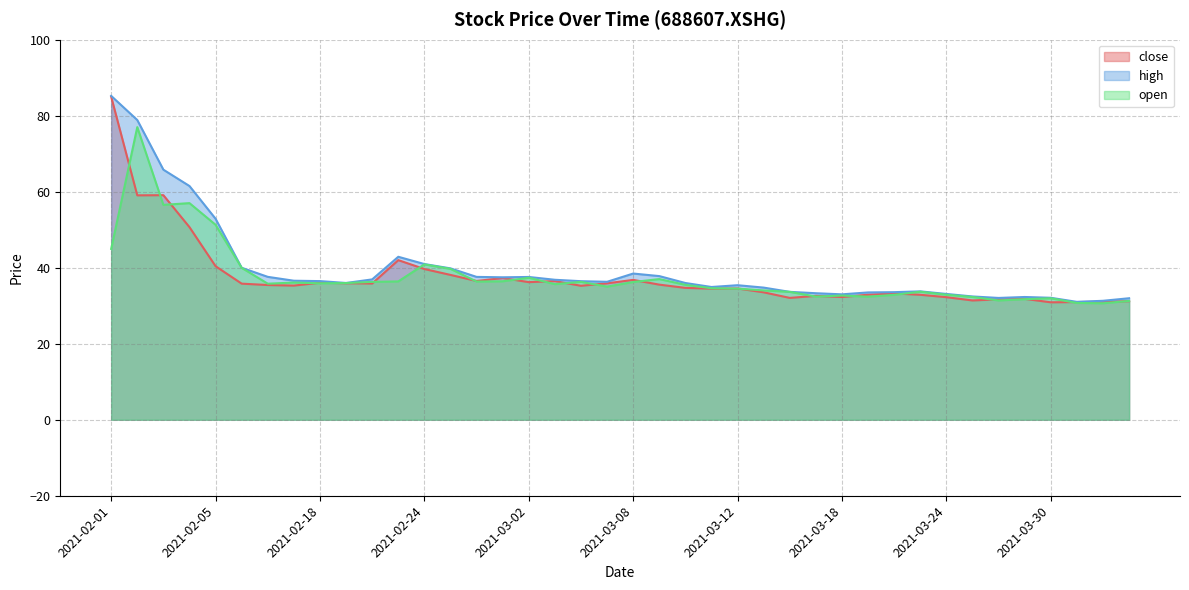

What is the label of the 16th point from the right?

2021-03-12